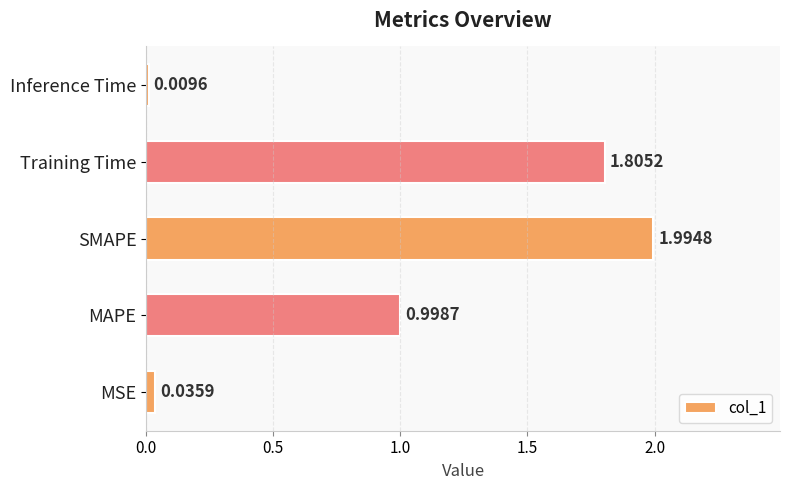

Does the chart contain any negative values?

No